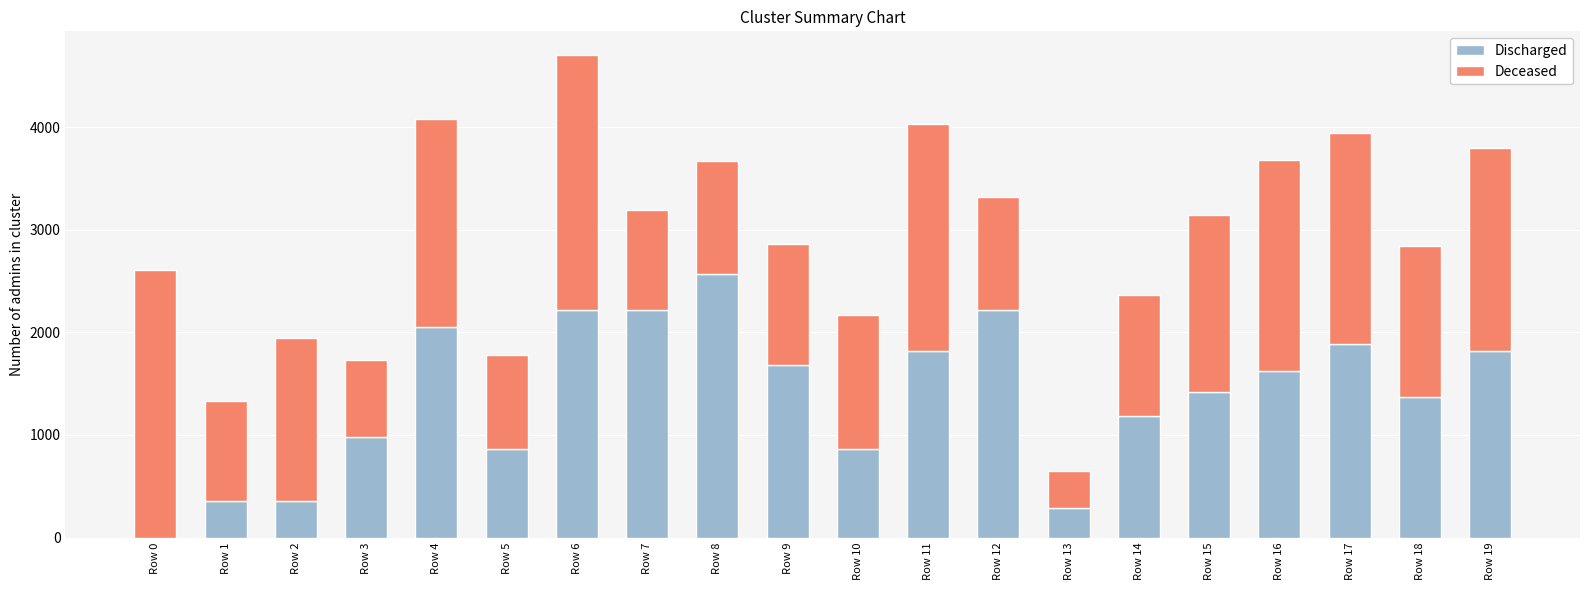

The value of Discharged at Row 12 is 2215.6. True or false?

True